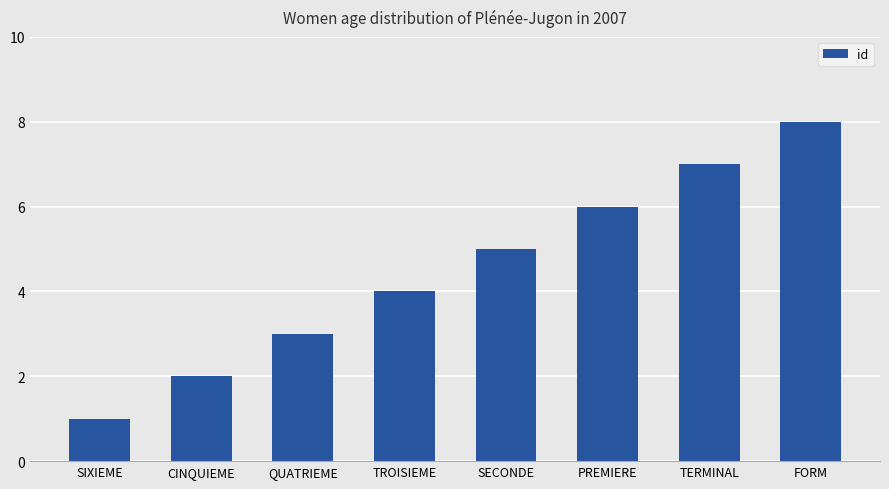

Which category has the lowest value across all series?

SIXIEME